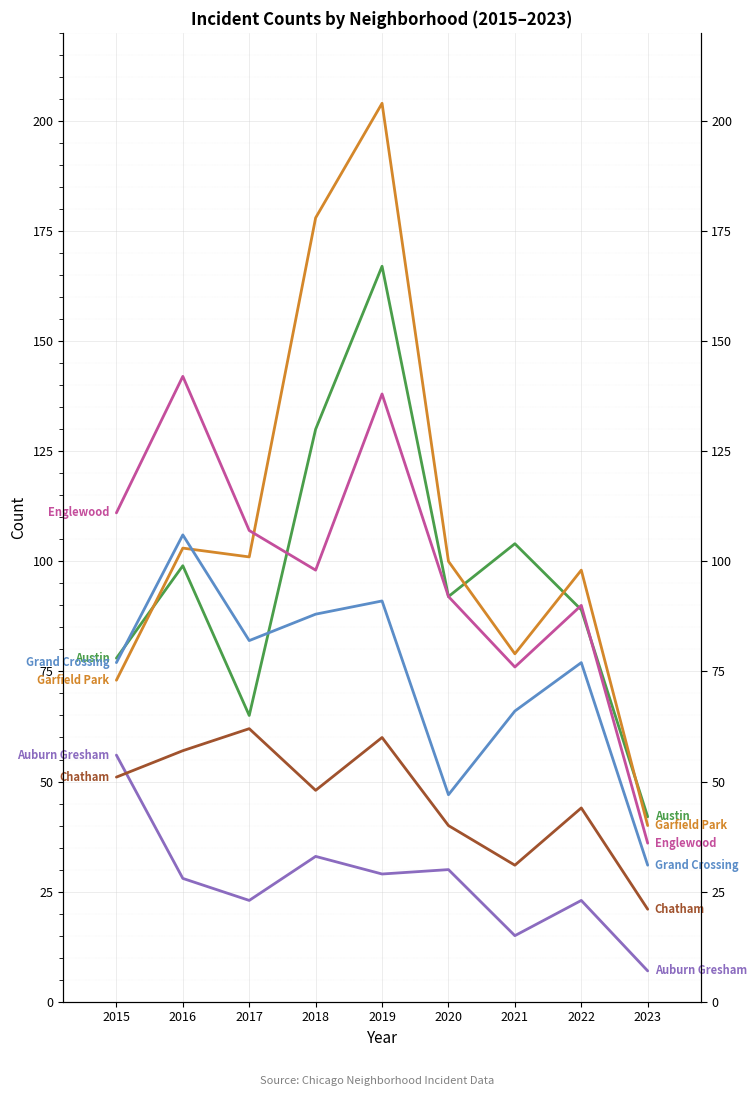

Between 2020 and 2018, which is larger?

2018